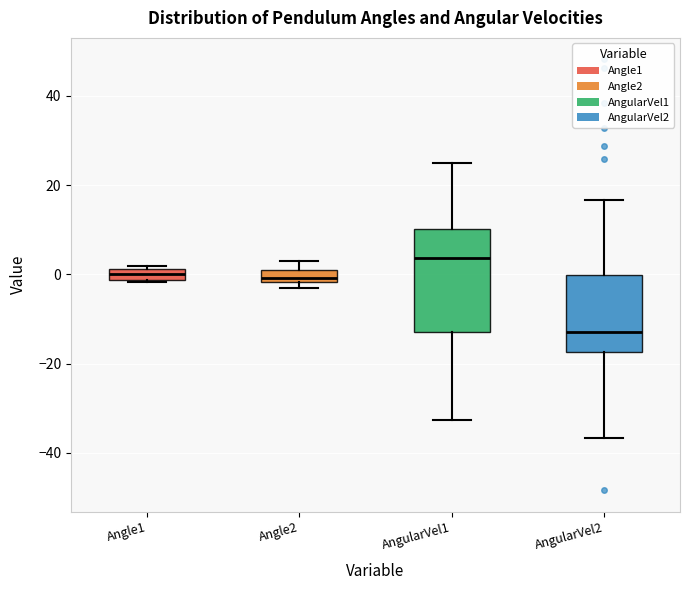

Comparing the boxes themselves (not the whiskers), which one is the tallest?

AngularVel1